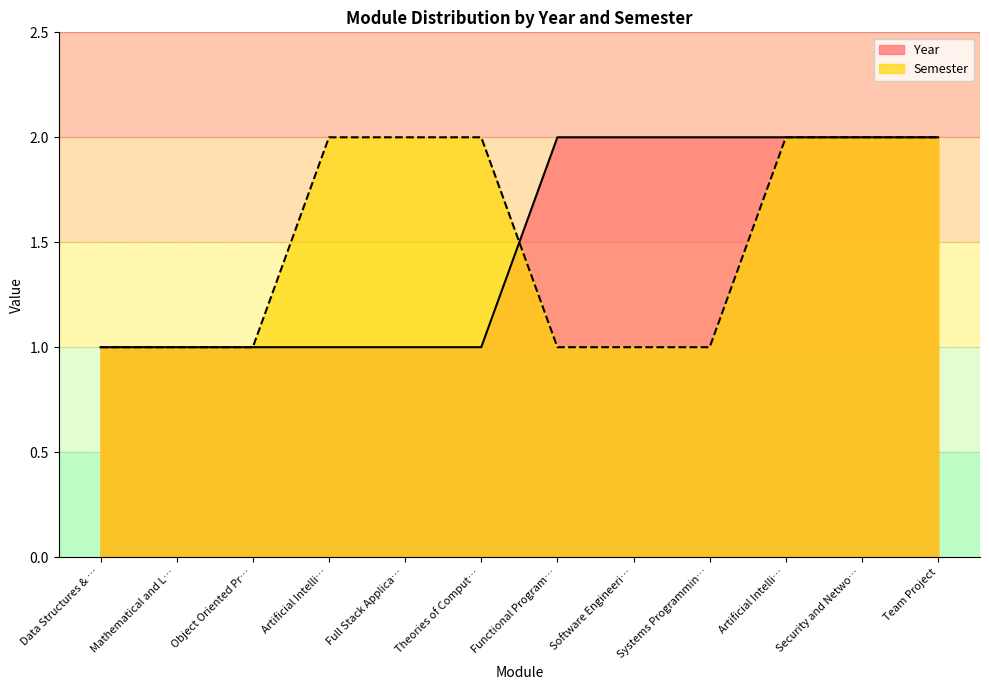

How many lines are shown in the chart?

2